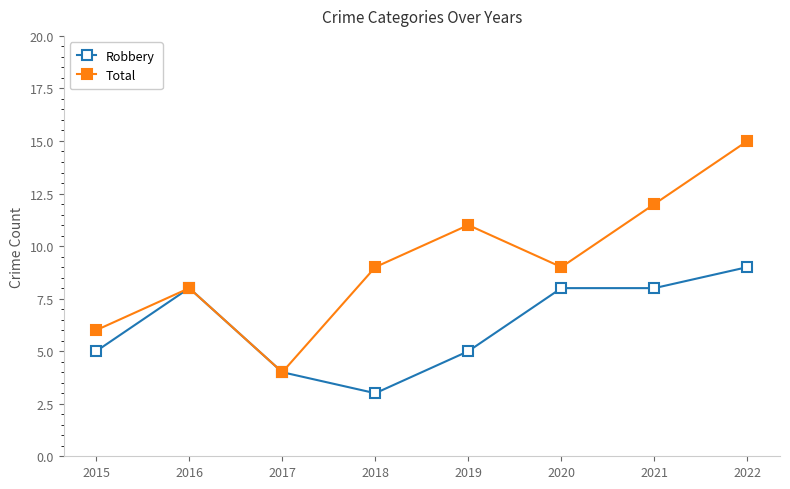

How many data points does each series have?

8